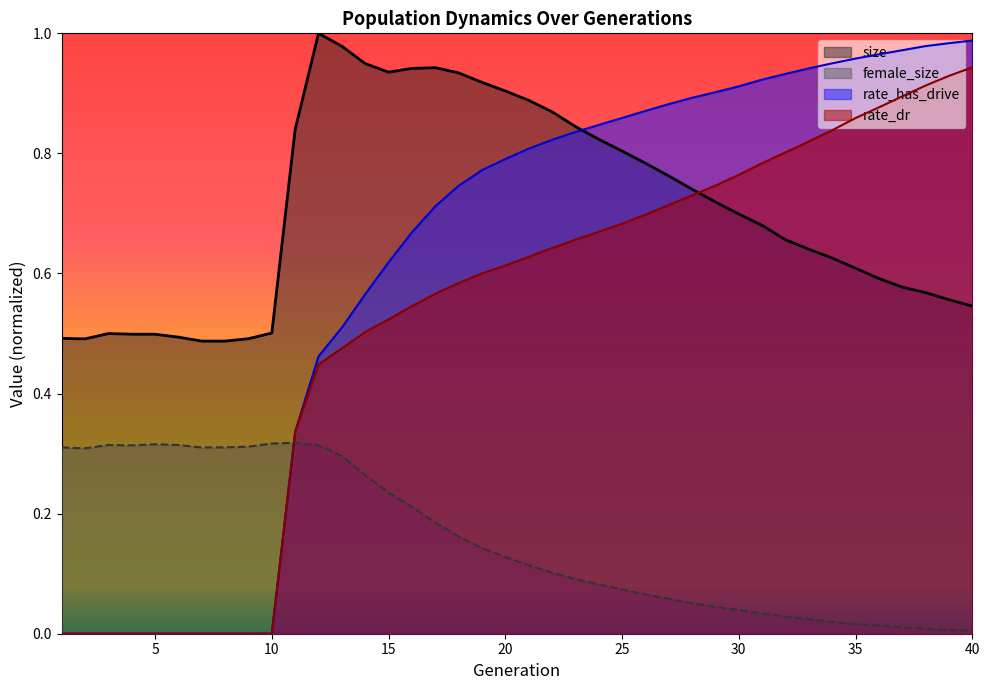

What is the difference between the highest and lowest values at 37?

1.0